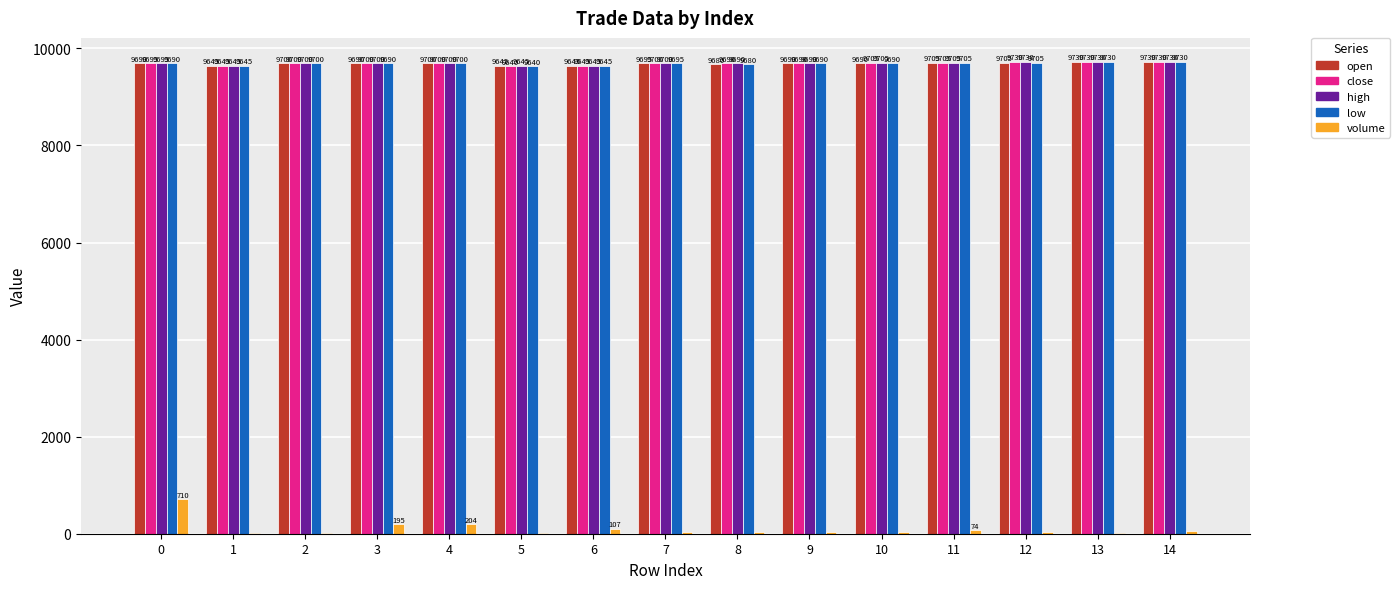

What is the maximum value for open?

9730